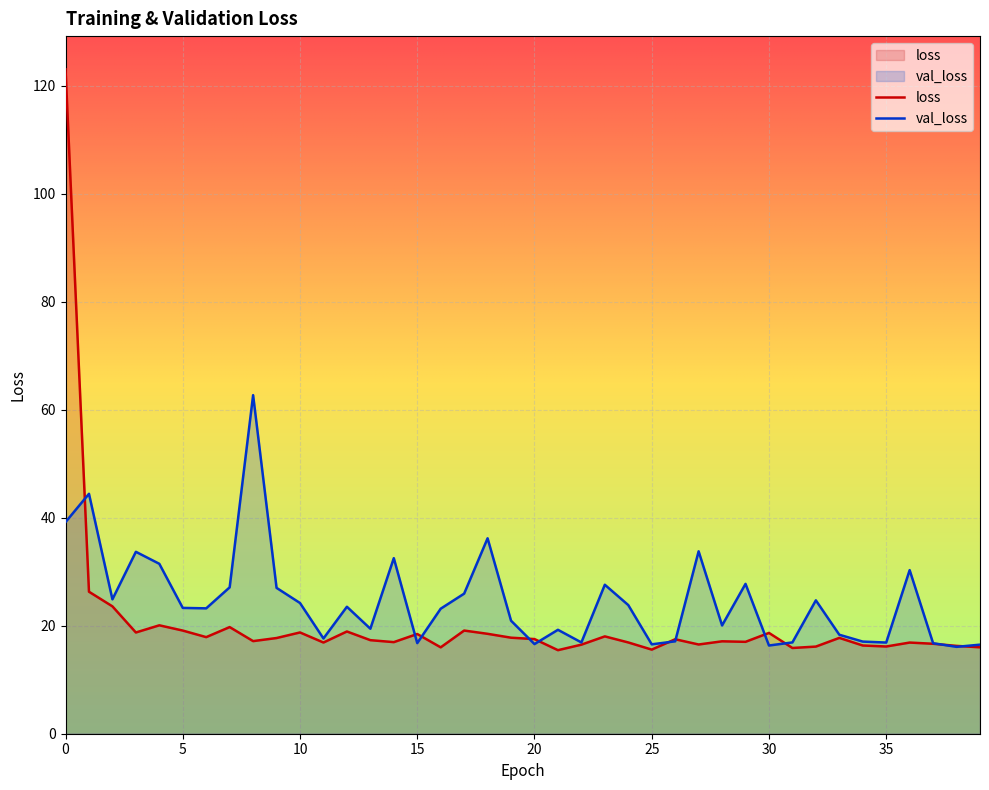

The value of loss at 32 is 23.3. True or false?

False